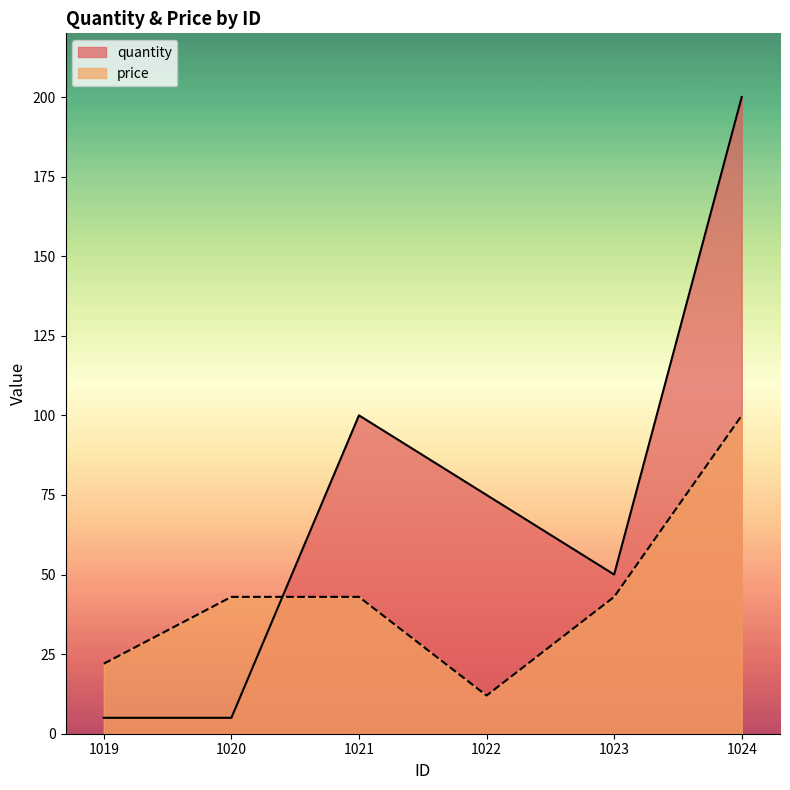

What is the spread (max minus min) of values at 1024?

100.0